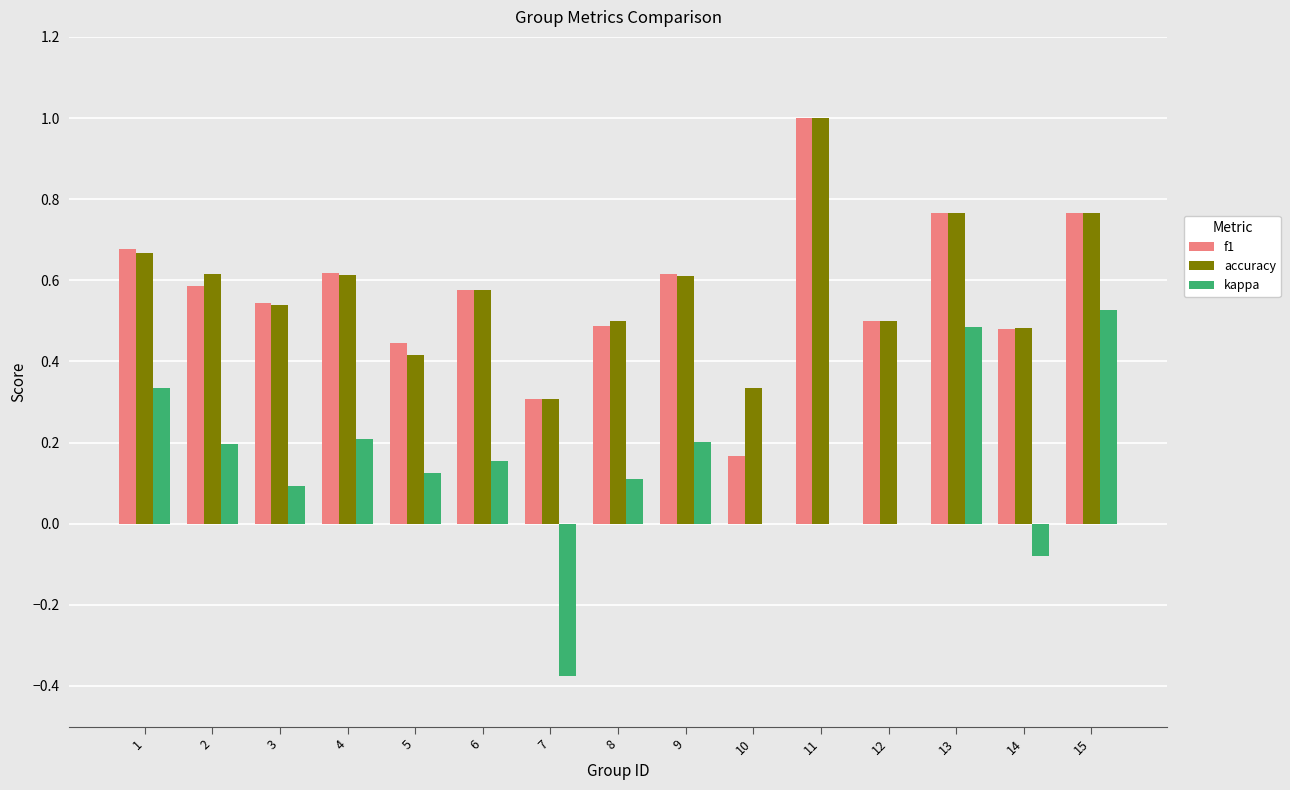

What is the sum of all kappa values?

2.0